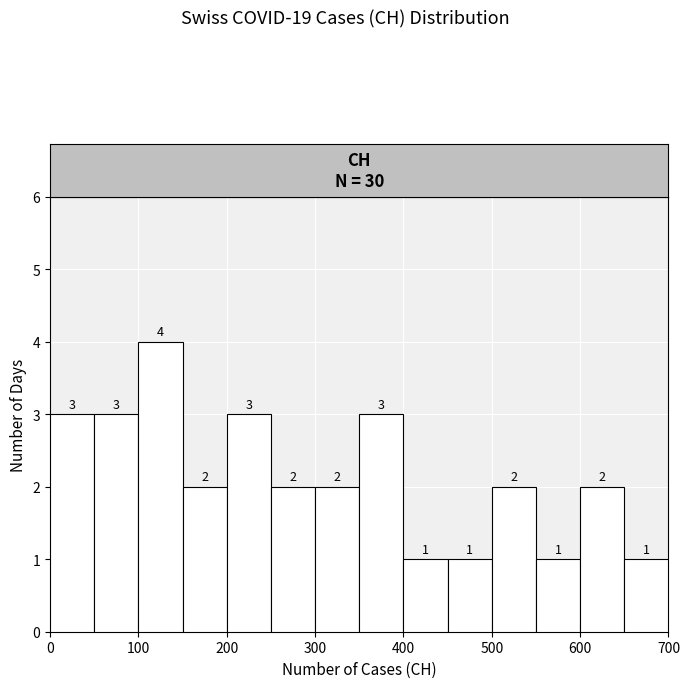

Reading left to right, transcribe this chart: for each bar, give the range it covers on the x-axis and its height.

0 to 50: 3
50 to 100: 3
100 to 150: 4
150 to 200: 2
200 to 250: 3
250 to 300: 2
300 to 350: 2
350 to 400: 3
400 to 450: 1
450 to 500: 1
500 to 550: 2
550 to 600: 1
600 to 650: 2
650 to 700: 1